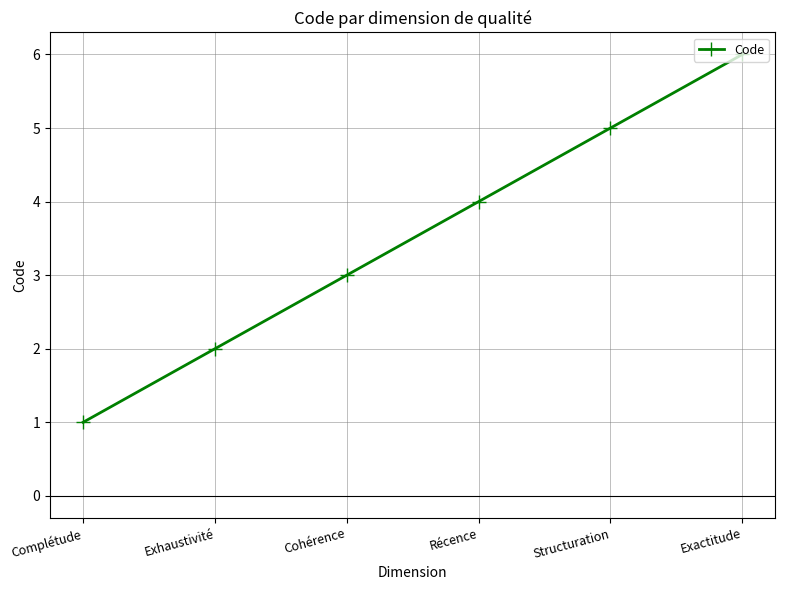

Rank the categories by value from highest to lowest.

Exactitude, Structuration, Récence, Cohérence, Exhaustivité, Complétude